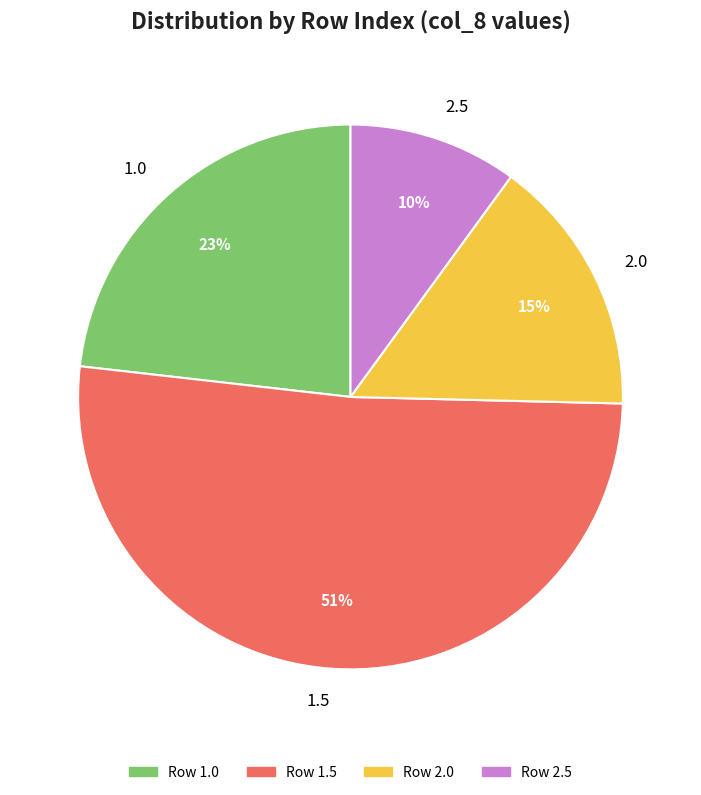

Does 1.5 account for over 50% of the chart?

Yes